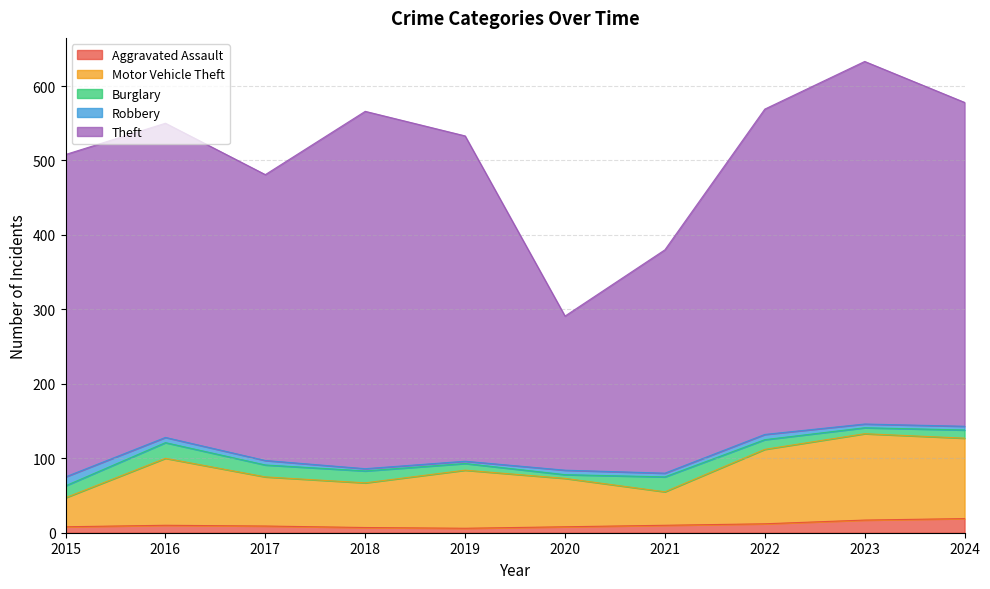

List the series in order of their peak value, lowest first.

Robbery, Aggravated Assault, Burglary, Motor Vehicle Theft, Theft